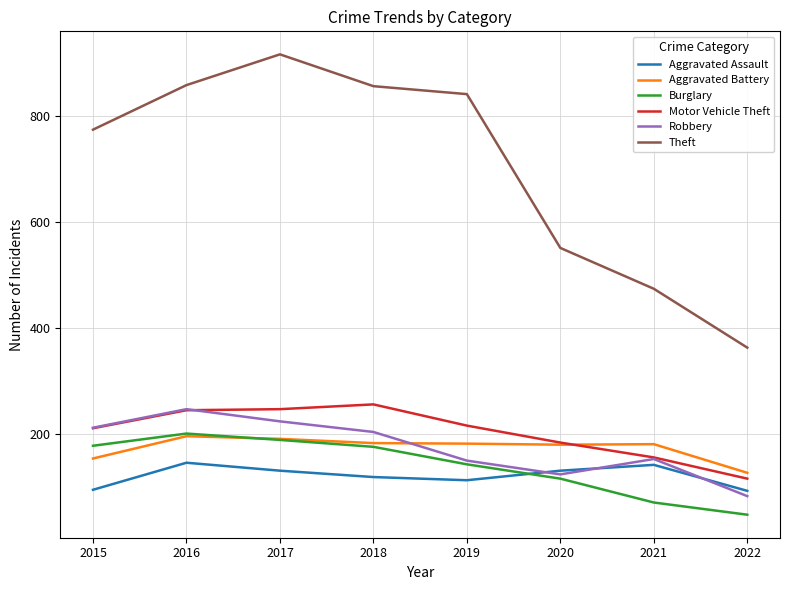

Does the chart have visible grid lines?

Yes